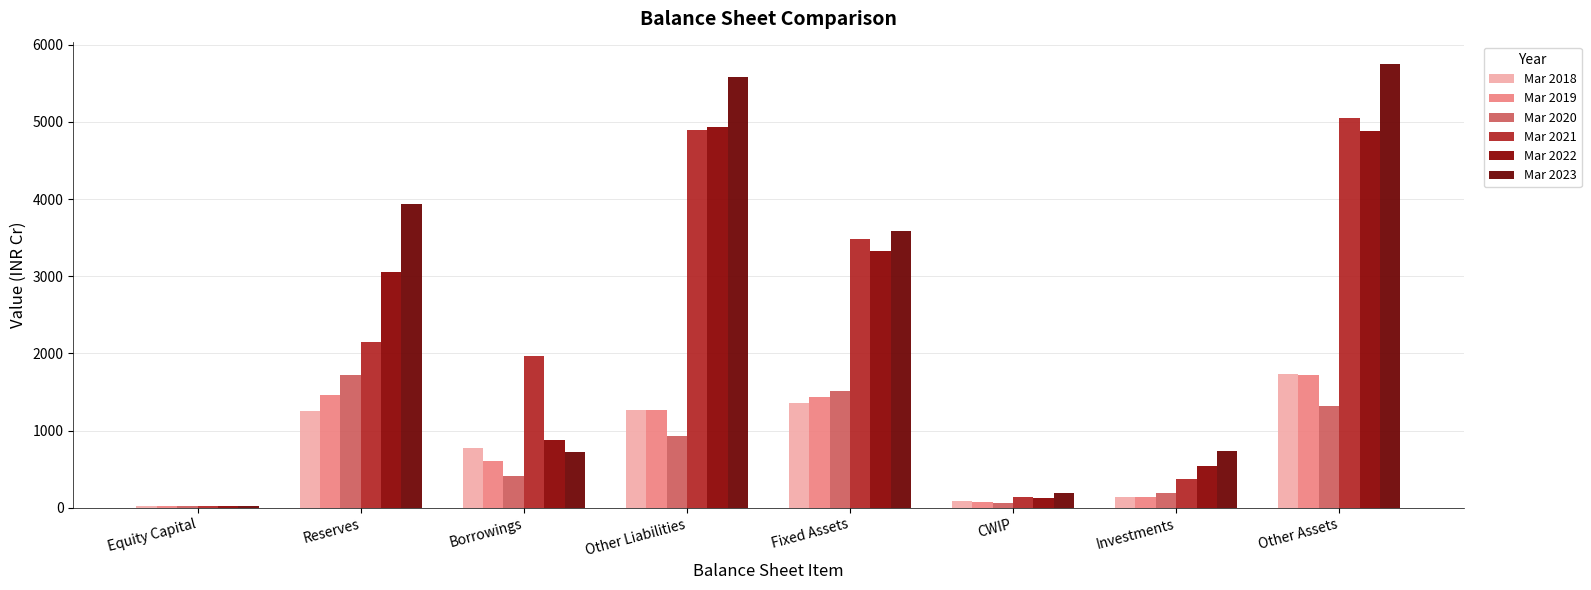

Is the value of Mar 2023 at Other Liabilities greater than the value of Mar 2020 at Reserves?

Yes